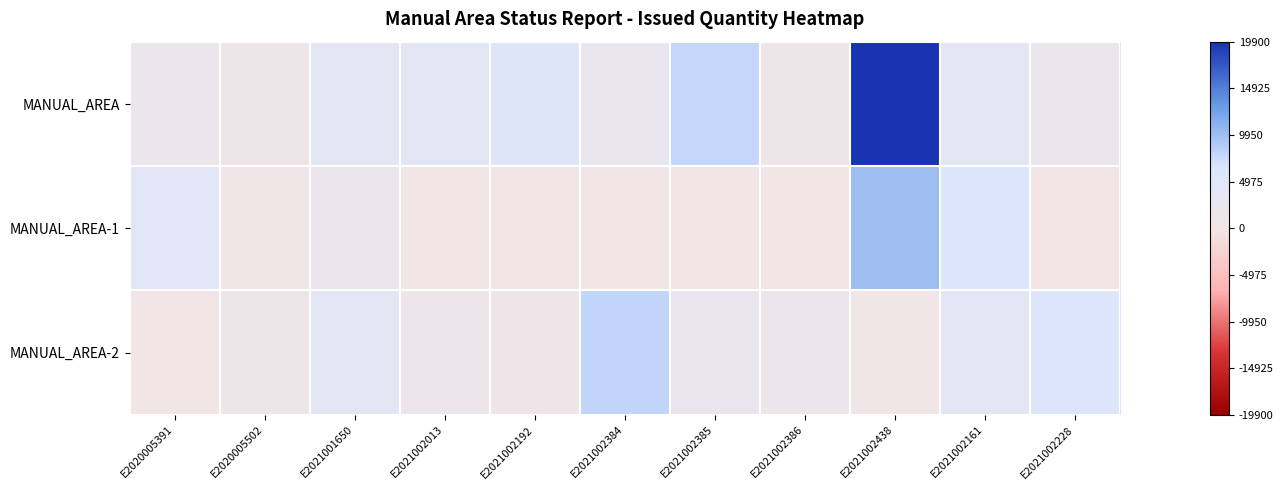

Which series has the widest spread of values?

MANUAL_AREA